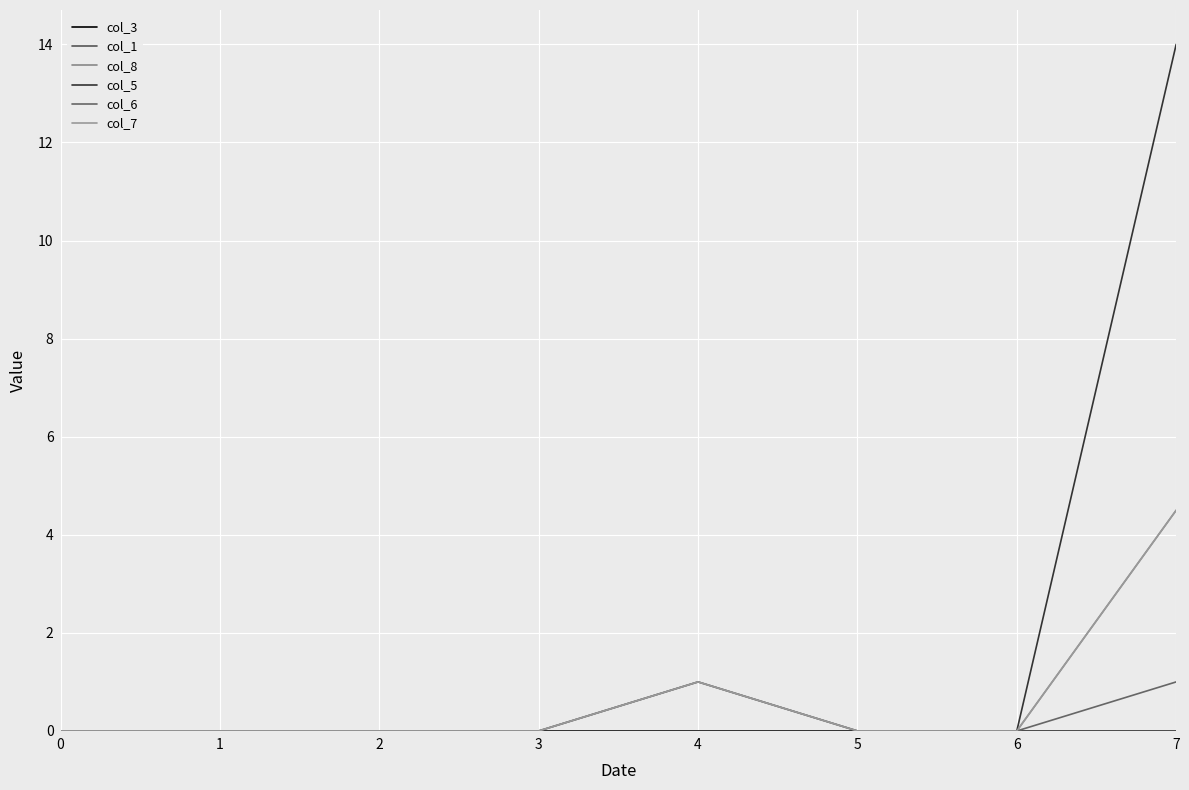

Is this an area chart (filled region under the line)?

No